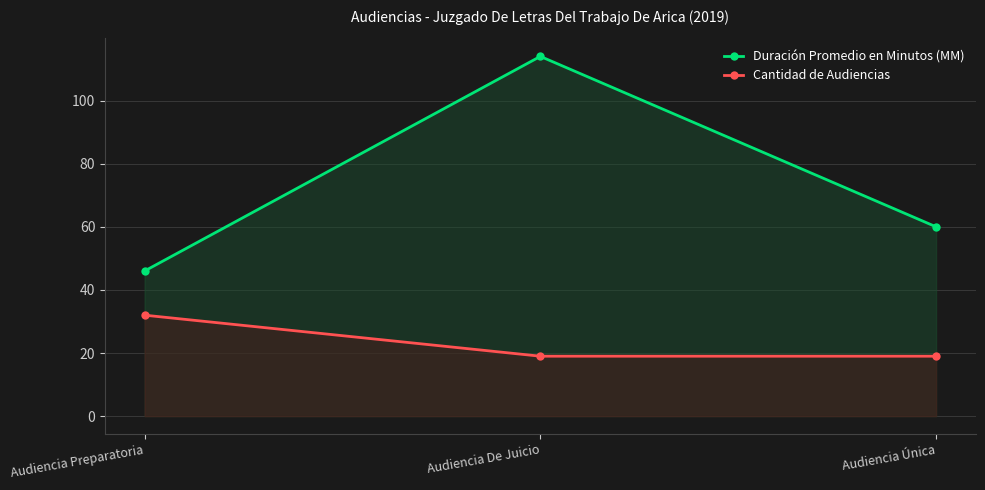

How many series are shown in this chart?

2